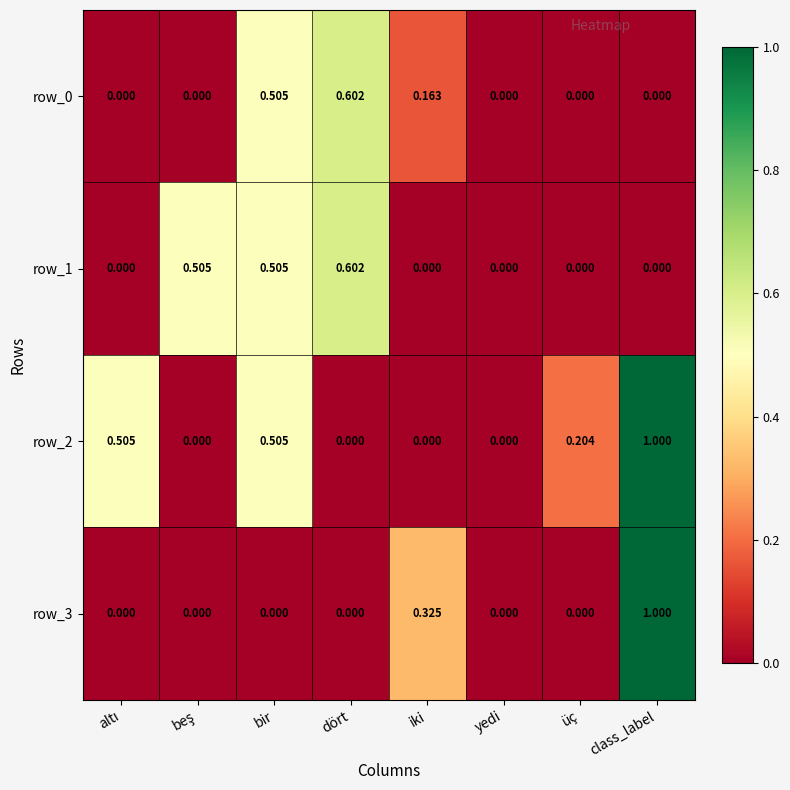

Which category has the highest value across all series?

class_label